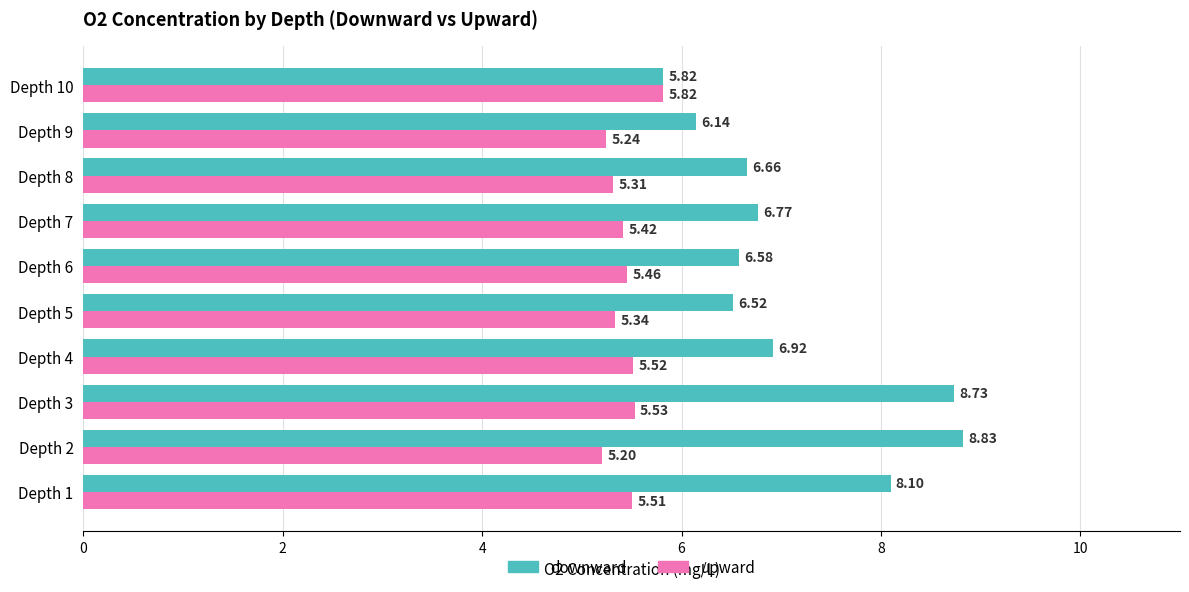

At how many categories does at least one series exceed 6?

9